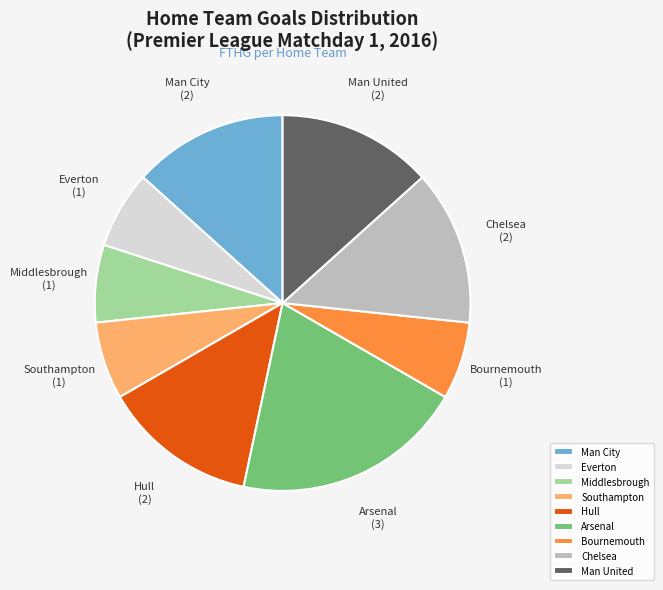

Between Chelsea and Bournemouth, which is larger?

Chelsea